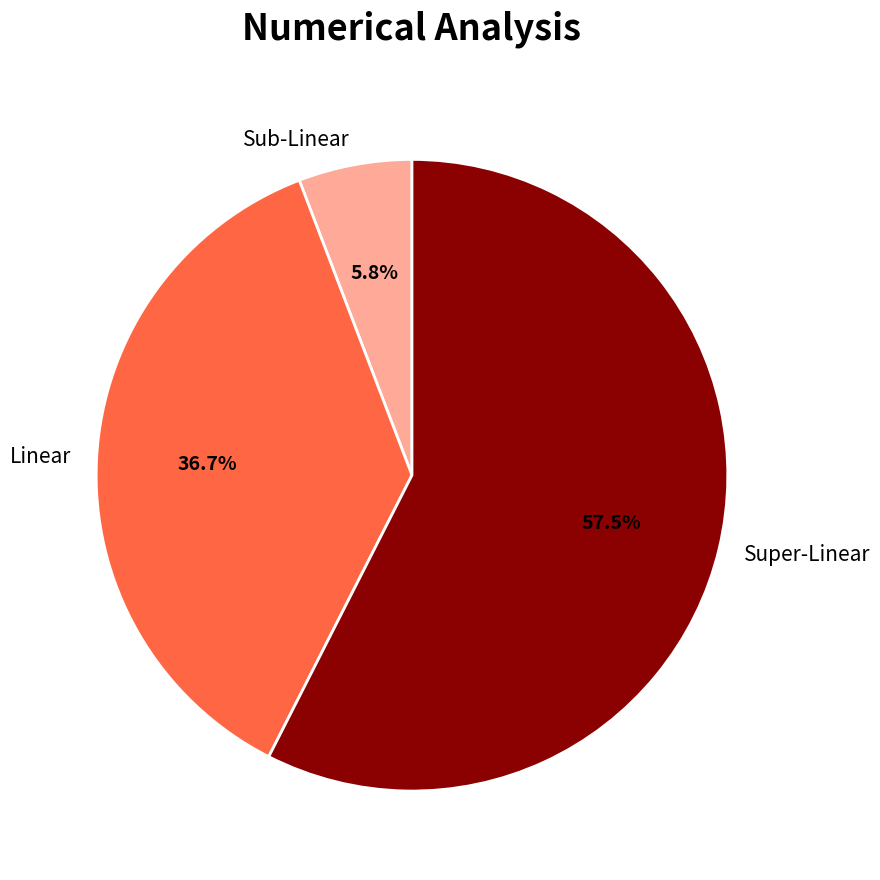

What percentage do Linear and Sub-Linear together represent?

42.5%